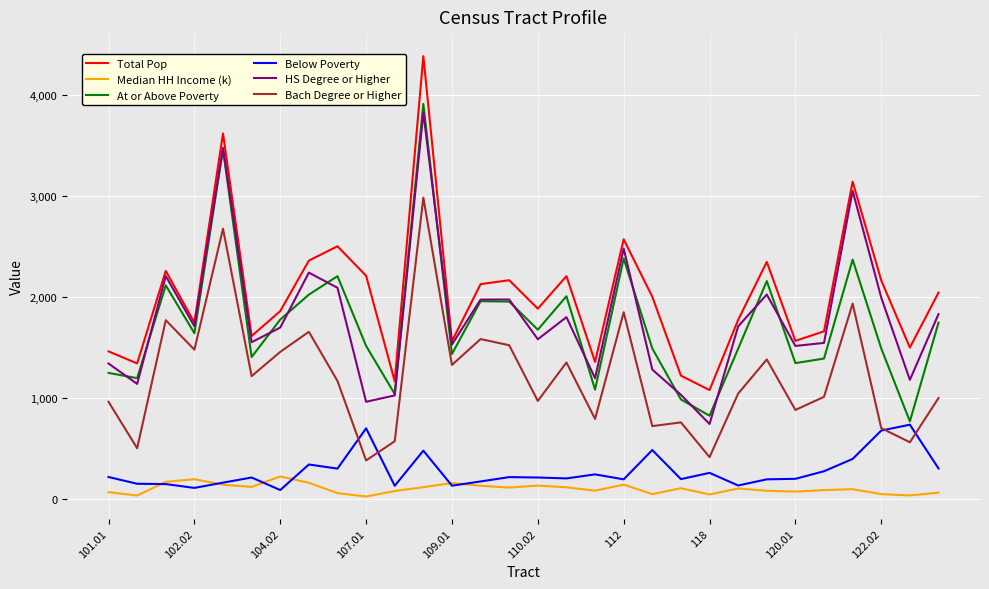

True or false: Below Poverty and HS Degree or Higher intersect in this chart.

False